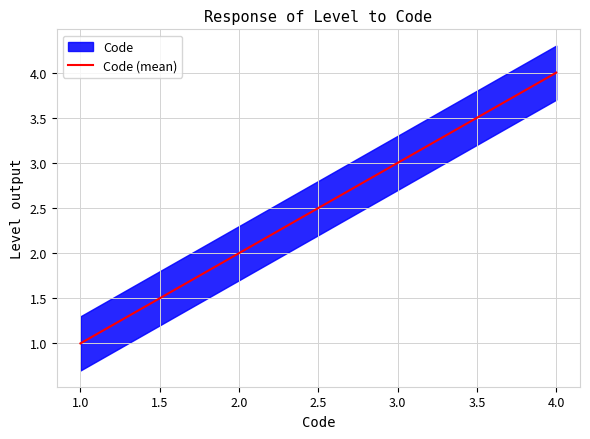

Reading left to right, extract all data points from this chart.

1	2	3	4